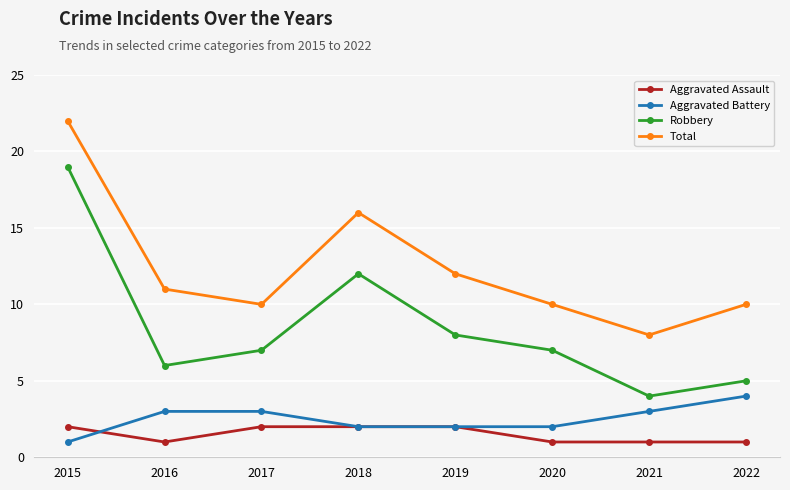

What is the greatest value displayed?

22